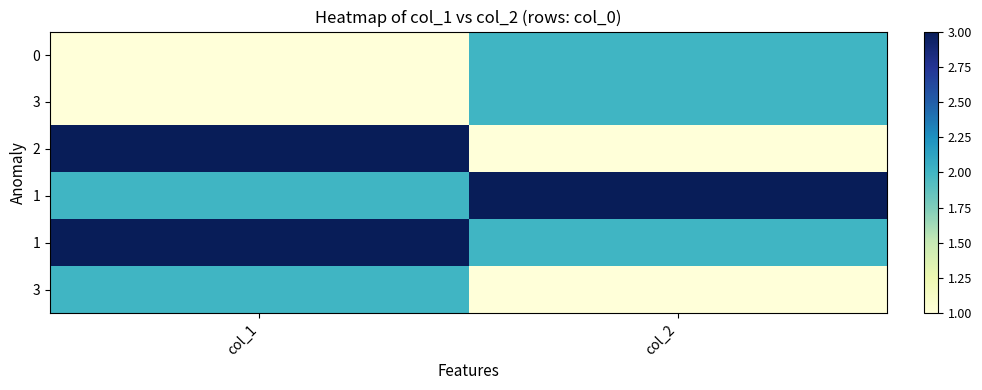

What is the total value across all series at col_2?

11